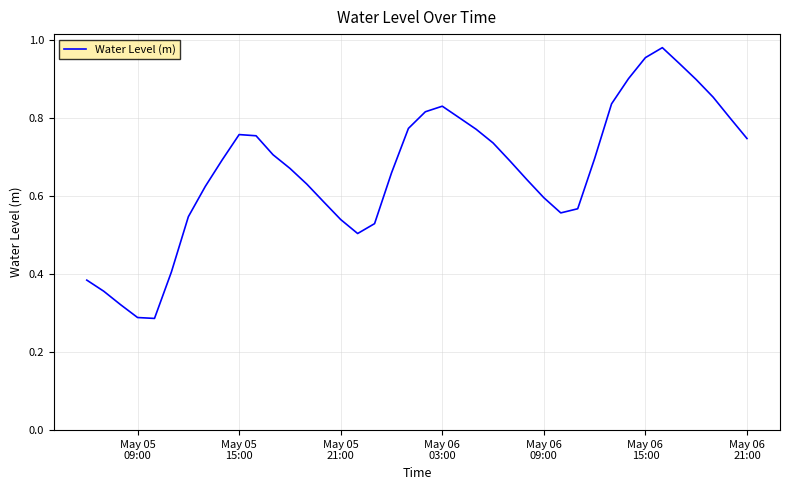

Does the chart display data point markers on the line(s)?

No